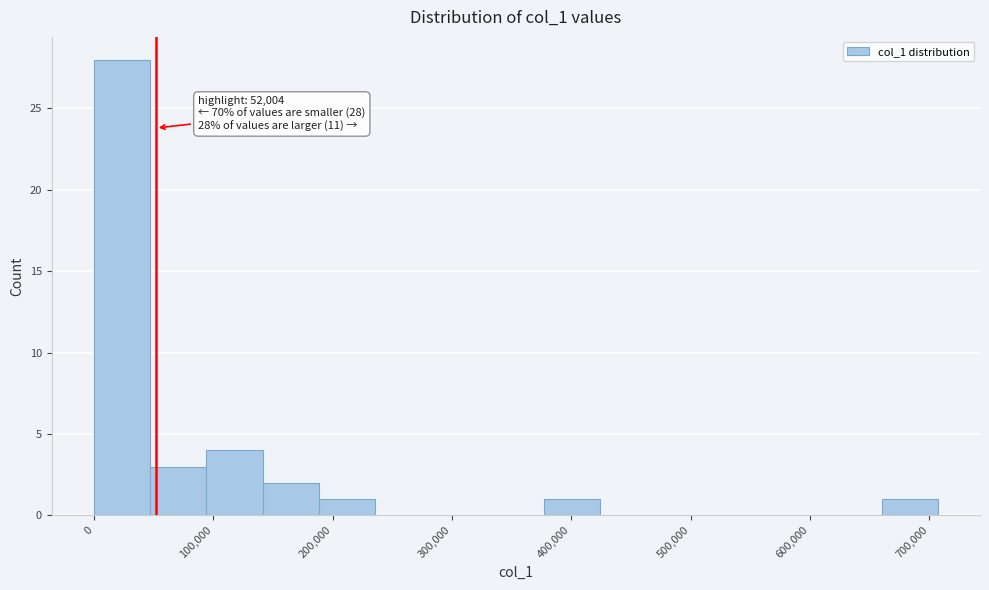

Over which range of the x-axis is the bar tallest?

0 to 50000